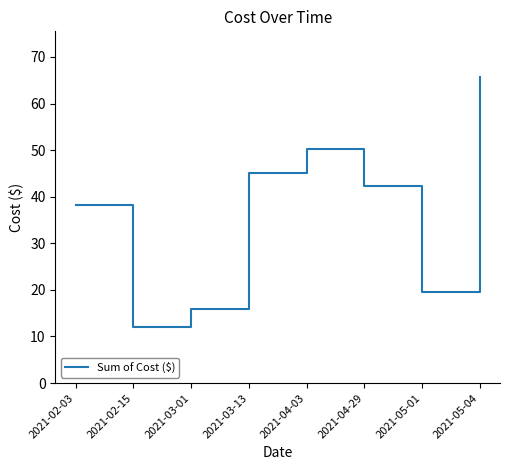

Which label corresponds to the smallest value in the chart?

2021-02-15